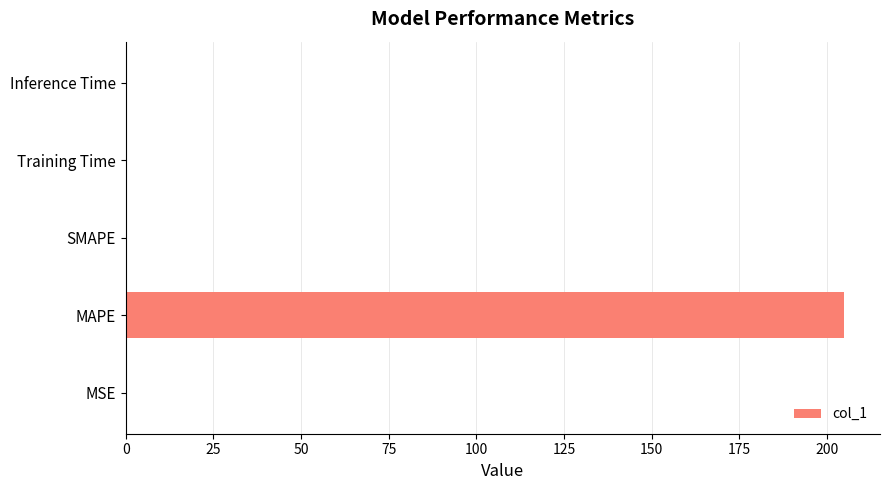

Count the number of data series in this chart.

1